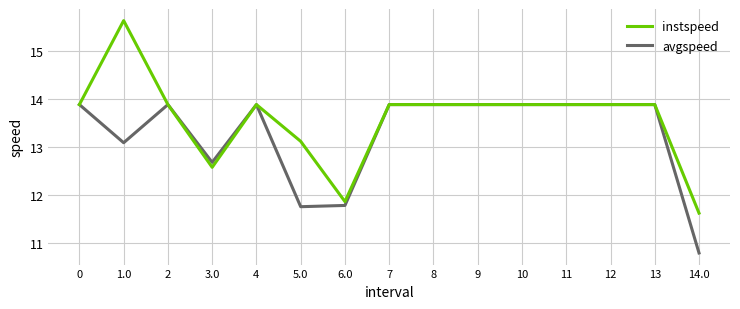

Reading right to left, transcribe all the data shown in this chart.

instspeed: 14.0=11.6	13=13.9	12=13.9	11=13.9	10=13.9	9=13.9	8=13.9	7=13.9	6.0=11.9	5.0=13.1	4=13.9	3.0=12.6	2=13.9	1.0=15.6	0=13.9
avgspeed: 14.0=10.8	13=13.9	12=13.9	11=13.9	10=13.9	9=13.9	8=13.9	7=13.9	6.0=11.8	5.0=11.8	4=13.9	3.0=12.7	2=13.9	1.0=13.1	0=13.9